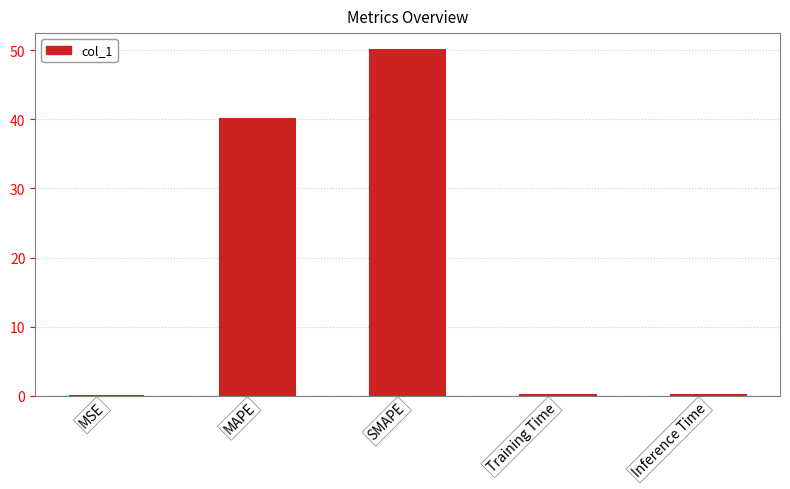

True or false: the data shows 76.7 at SMAPE.

False